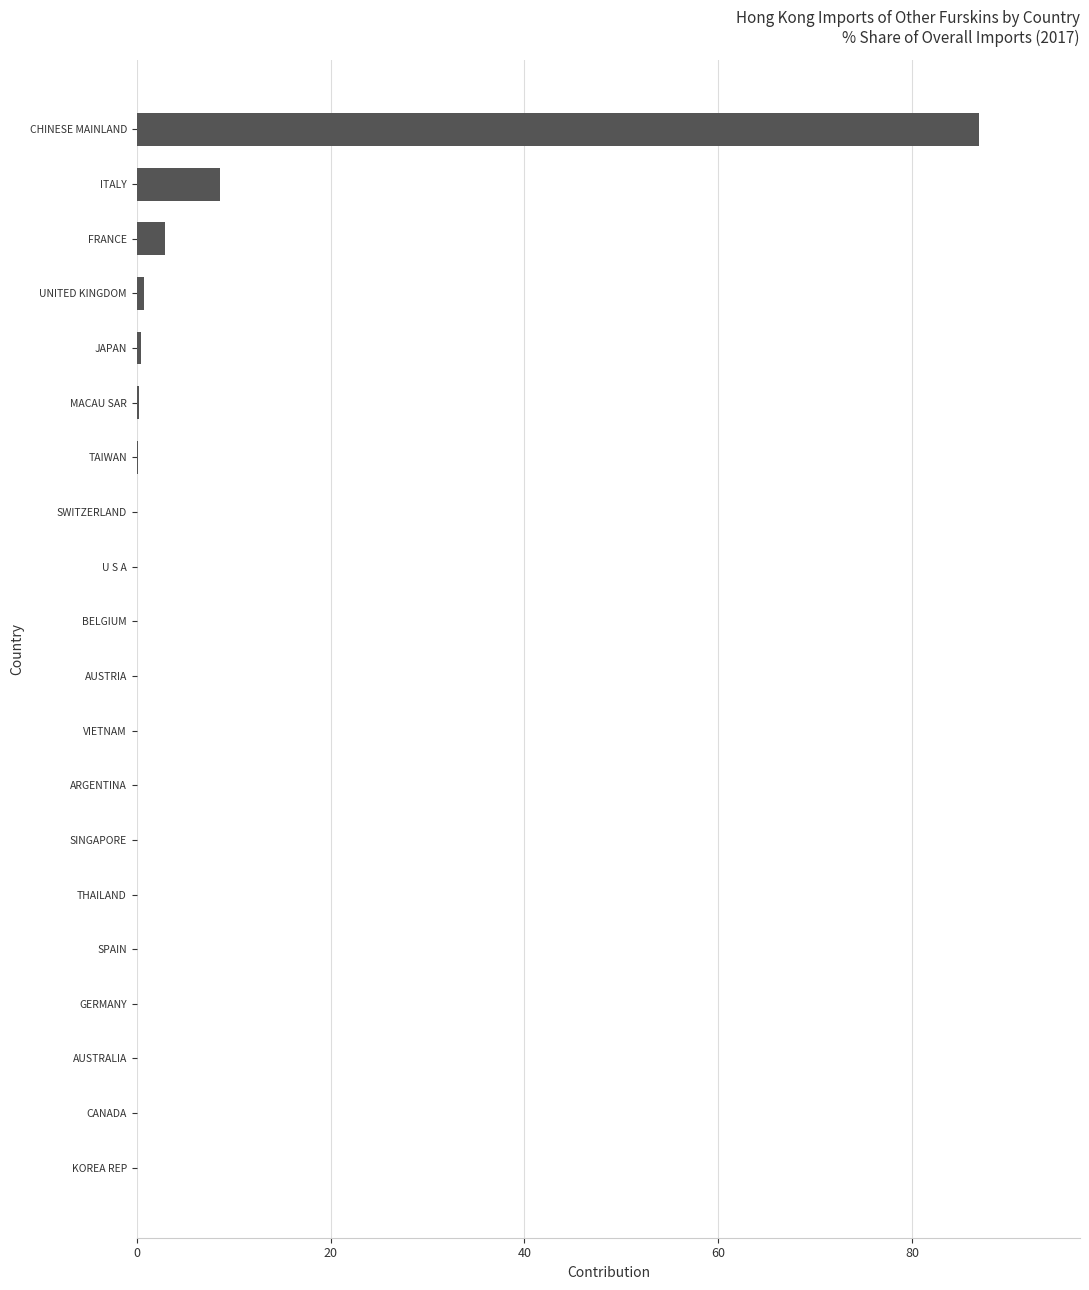

What is the sum of the values at VIETNAM and ITALY?

8.6